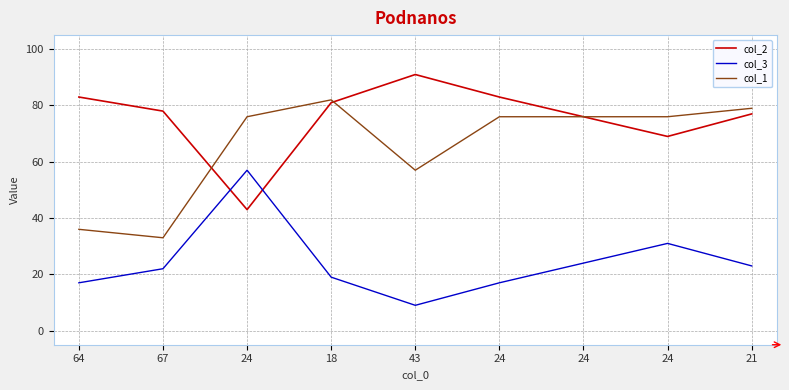

Does the chart have visible grid lines?

Yes